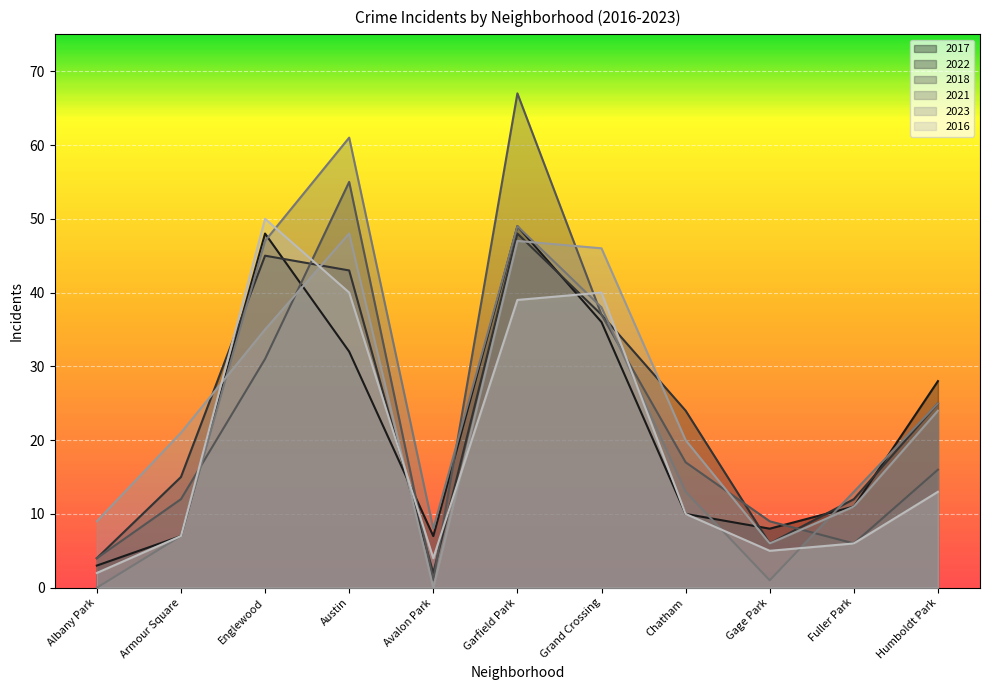

At which label is 2021 closest to 30?

Humboldt Park